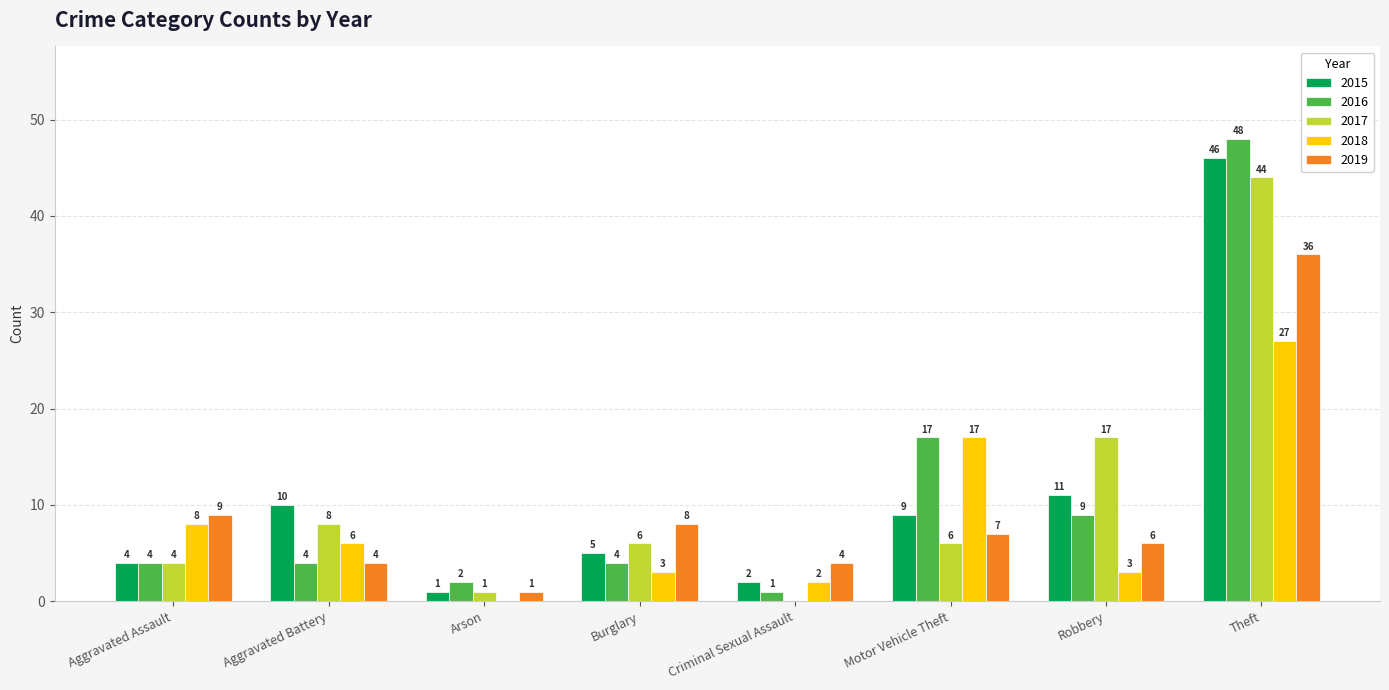

Which series has the widest spread of values?

2016